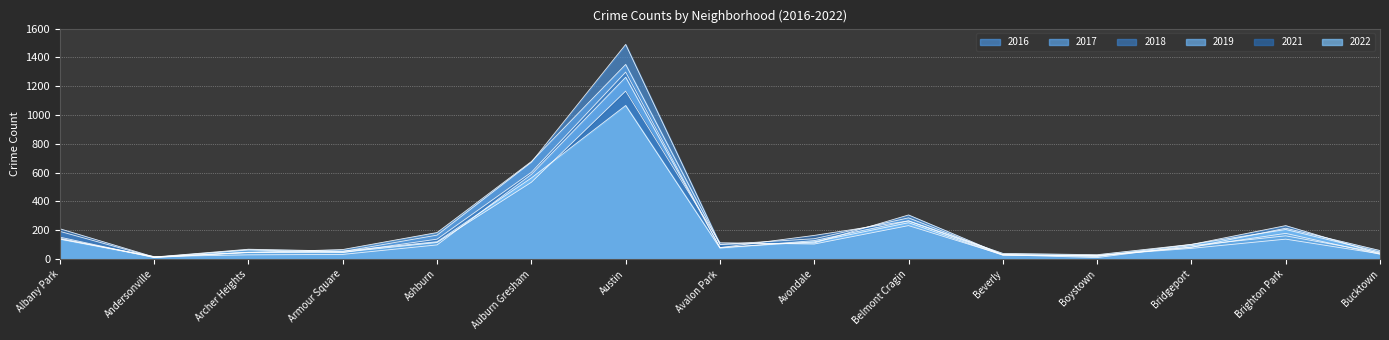

Rank the categories by 2017 value from highest to lowest.

Austin, Auburn Gresham, Belmont Cragin, Brighton Park, Ashburn, Albany Park, Avondale, Avalon Park, Bridgeport, Armour Square, Bucktown, Archer Heights, Beverly, Boystown, Andersonville